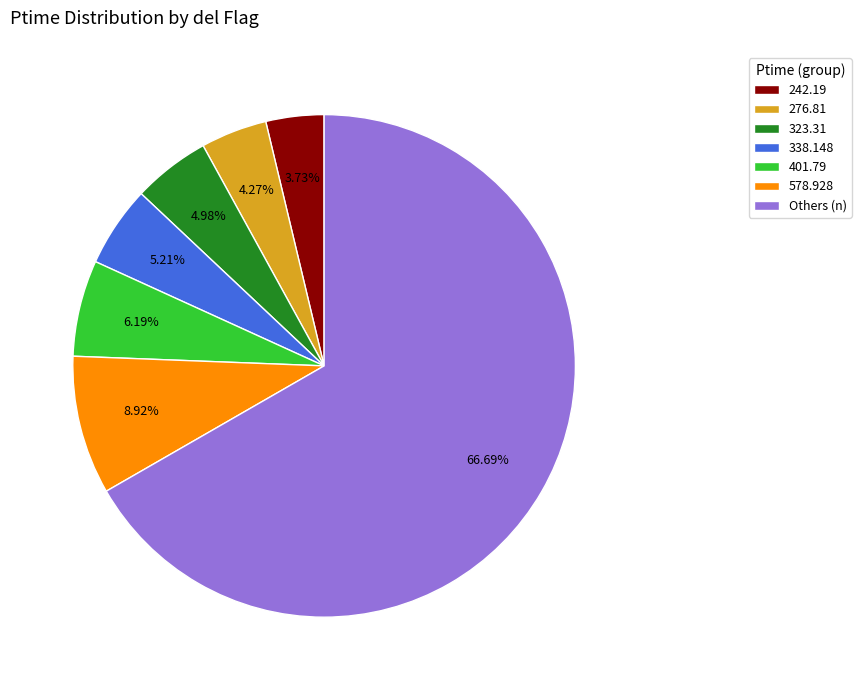

Which slice is the largest?

Others (n)